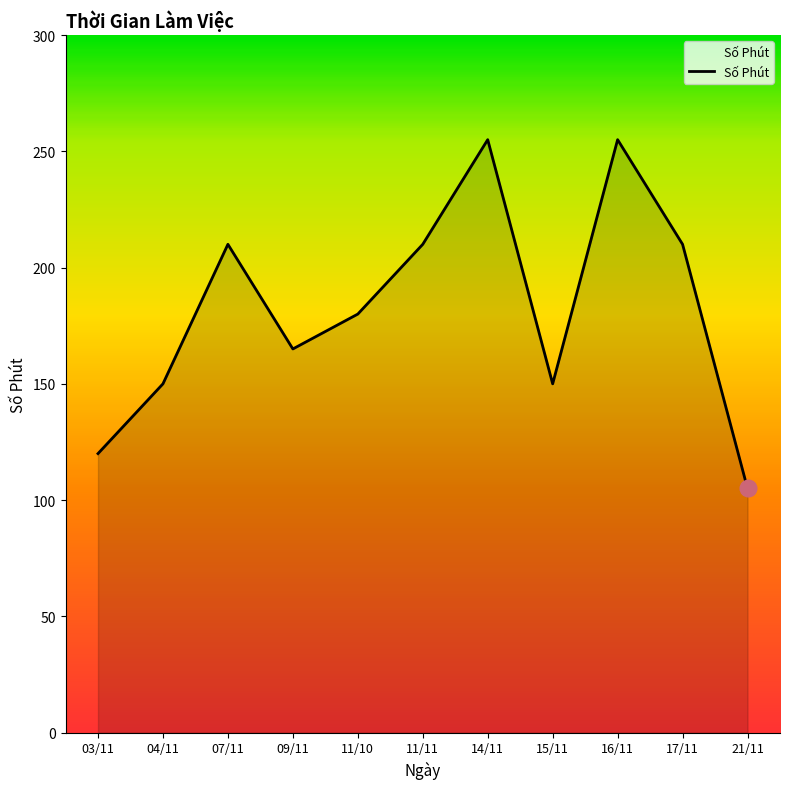

Reading left to right, what are all the values shown in this chart?

120	150	210	165	180	210	255	150	255	210	105